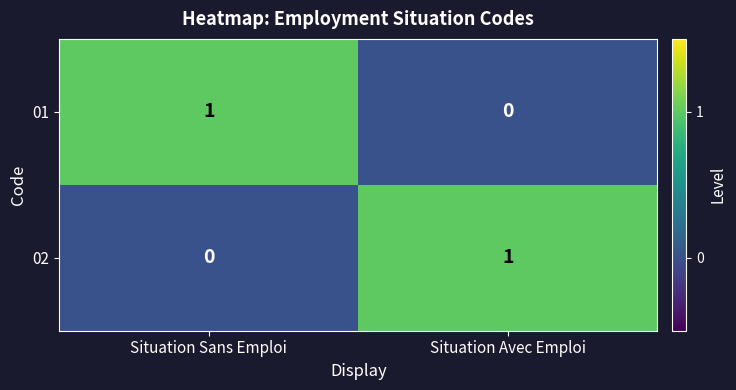

At which label is 02 closest to 0?

Situation Sans Emploi